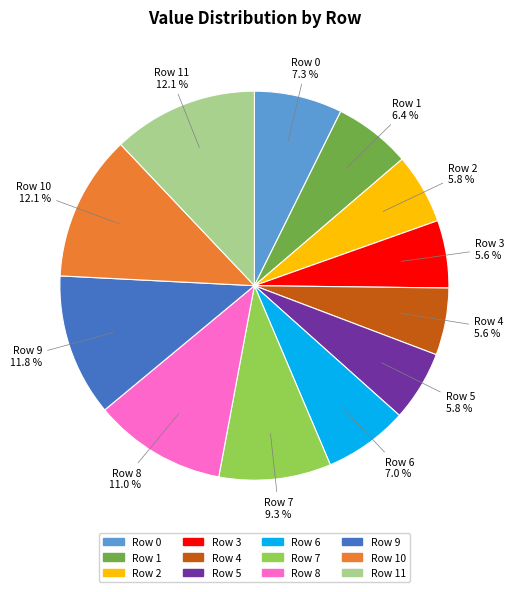

Between Row 9 and Row 2, which is larger?

Row 9